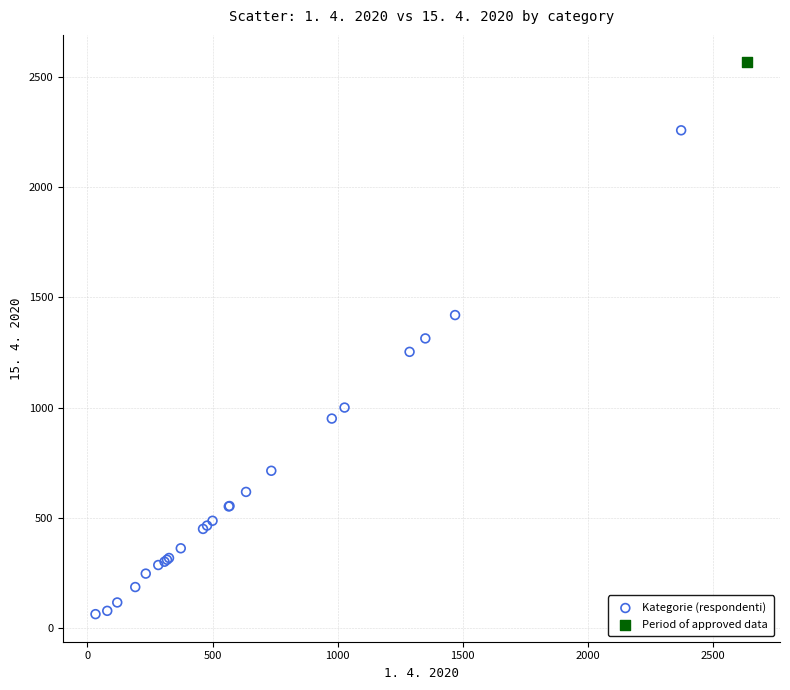

What are all the series names shown in the legend?

Kategorie (respondenti), Period of approved data